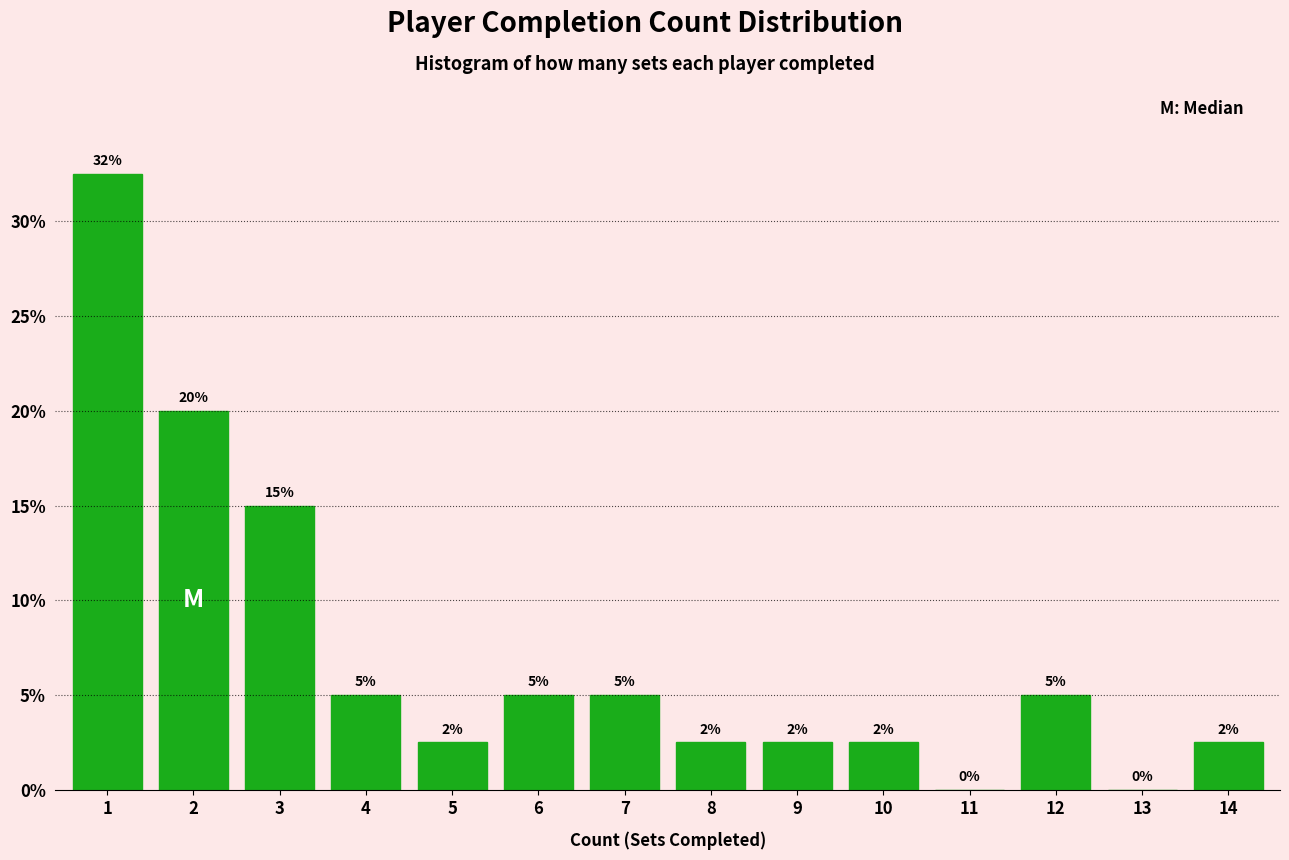

True or false: the data shows 17.1 at 1.

False